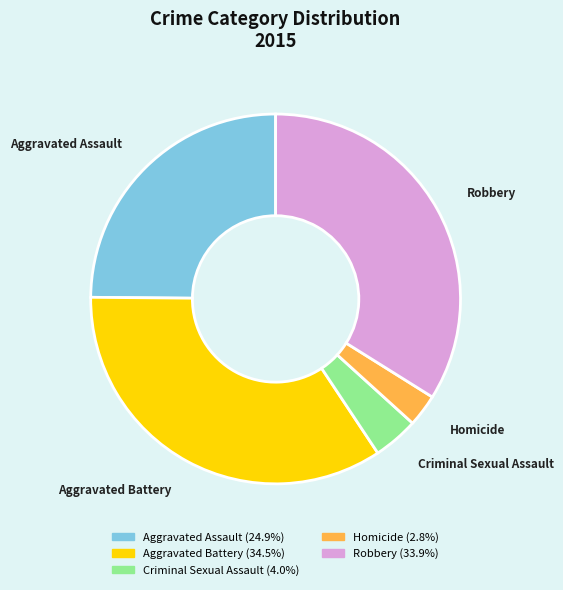

How many slices are in this pie chart?

5